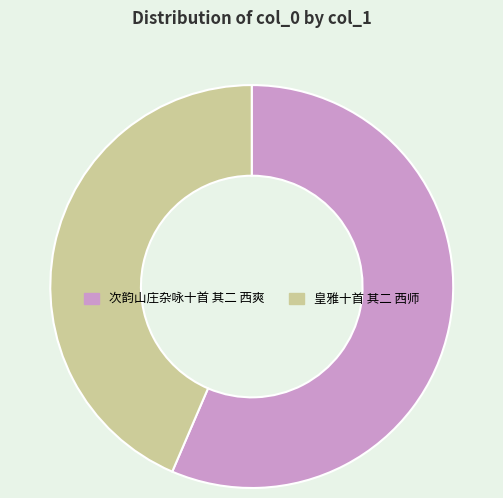

The 次韵山庄杂咏十首 其二 西爽 slice represents 56% of the pie. True or false?

True